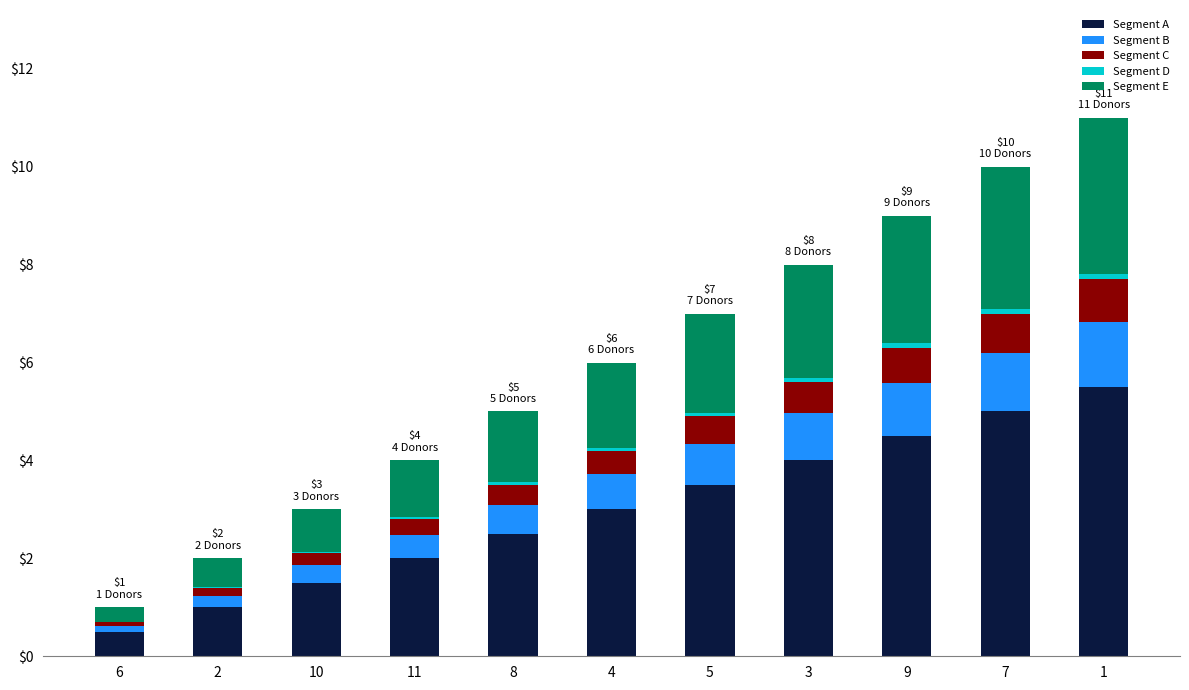

Is it true that Segment A equals 1.0 at 2?

True